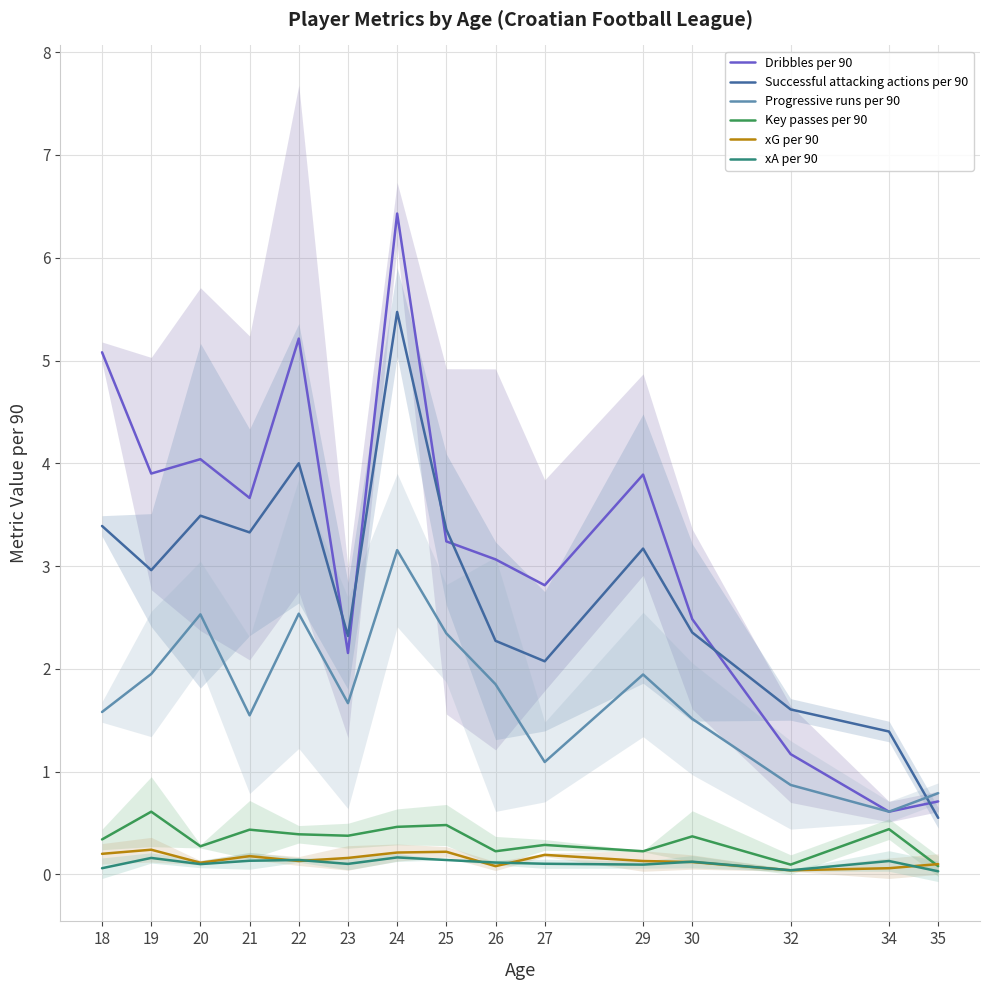

Which series has the largest total across all categories?

Dribbles per 90